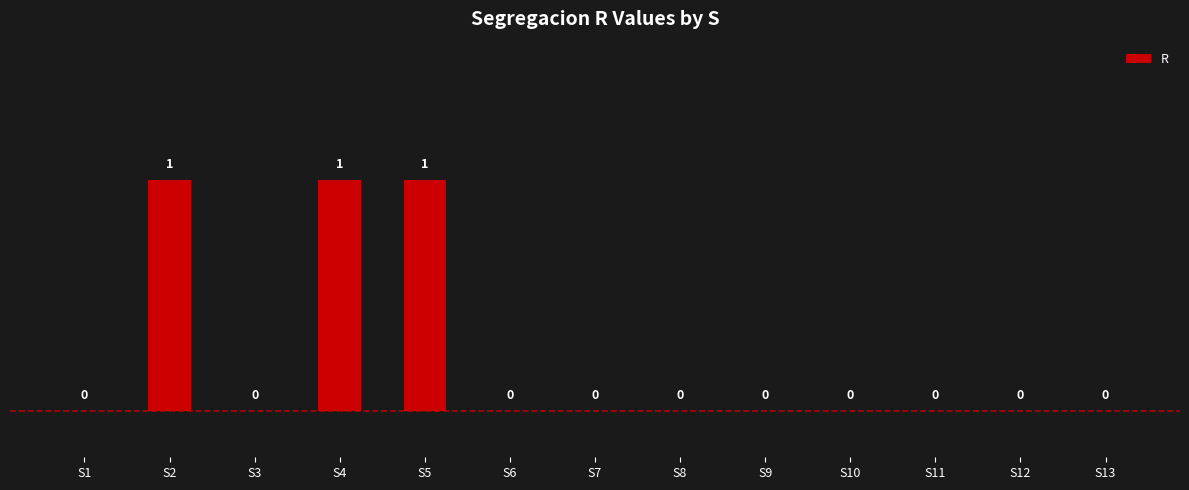

What is the sum of all values?

3